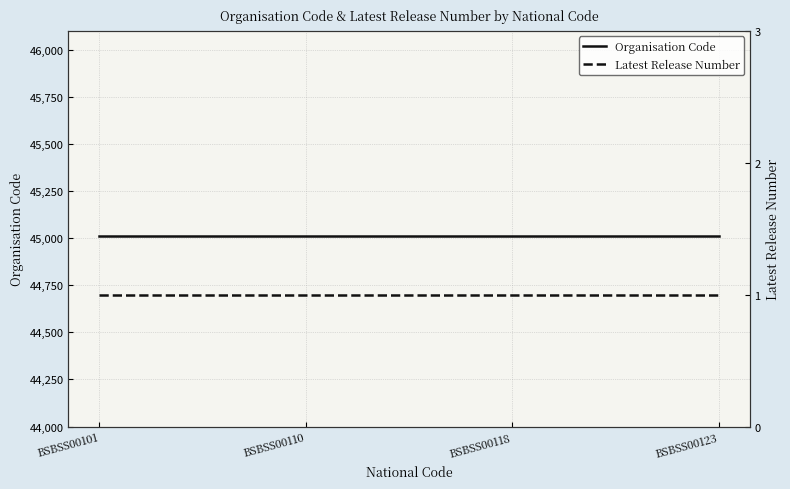

List the series in order of their peak value, lowest first.

Latest Release Number, Organisation Code